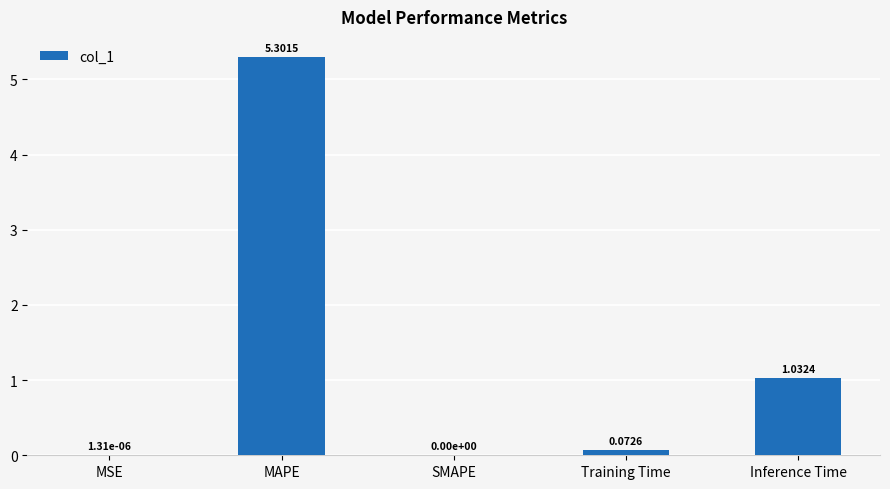

Which category has the highest value across all series?

MAPE